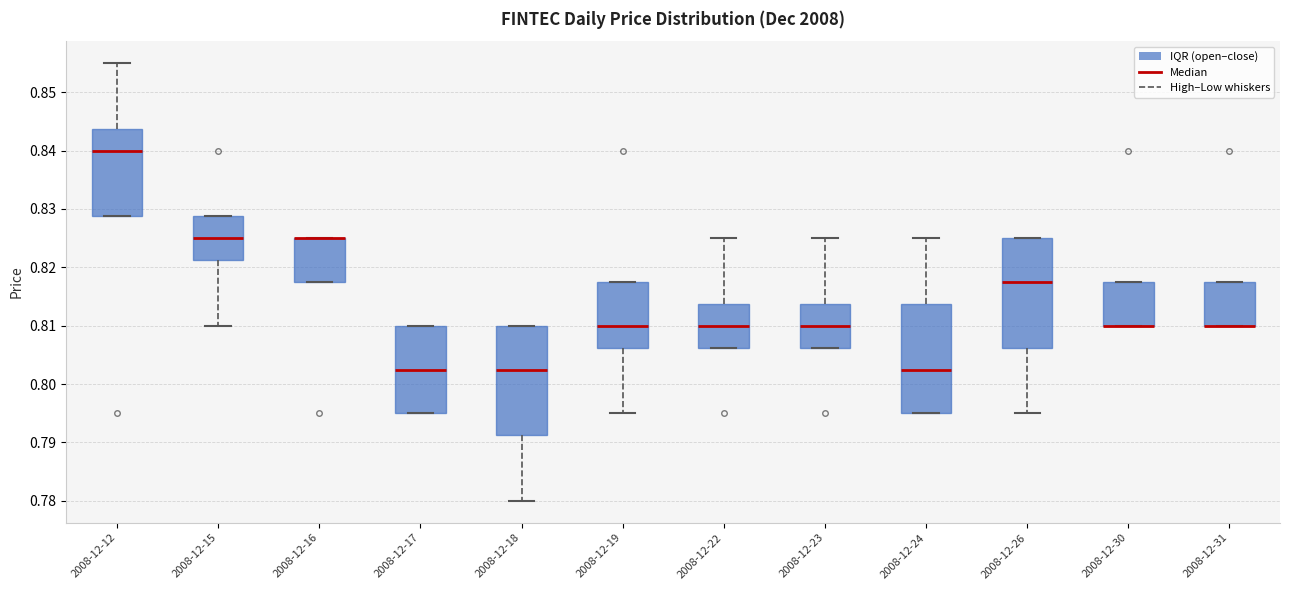

Reading left to right, transcribe this box plot: for each box, give where its median line is, the range the box spans, and where its two whiskers end, as read against the y-axis. The values are not printed on the chart, so give them approximately, as read against the axis.

2008-12-12: median 0.840, box 0.829 to 0.844, whiskers 0.829 to 0.855
2008-12-15: median 0.825, box 0.821 to 0.829, whiskers 0.810 to 0.829
2008-12-16: median 0.825 (drawn on the box's upper edge), box 0.818 to 0.825, whiskers 0.818 to 0.825
2008-12-17: median 0.803, box 0.795 to 0.810, whiskers 0.795 to 0.810
2008-12-18: median 0.803, box 0.791 to 0.810, whiskers 0.780 to 0.810
2008-12-19: median 0.810, box 0.806 to 0.818, whiskers 0.795 to 0.818
2008-12-22: median 0.810, box 0.806 to 0.814, whiskers 0.806 to 0.825
2008-12-23: median 0.810, box 0.806 to 0.814, whiskers 0.806 to 0.825
2008-12-24: median 0.803, box 0.795 to 0.814, whiskers 0.795 to 0.825
2008-12-26: median 0.818, box 0.806 to 0.825, whiskers 0.795 to 0.825
2008-12-30: median 0.810 (drawn on the box's lower edge), box 0.810 to 0.818, whiskers 0.810 to 0.818
2008-12-31: median 0.810 (drawn on the box's lower edge), box 0.810 to 0.818, whiskers 0.810 to 0.818